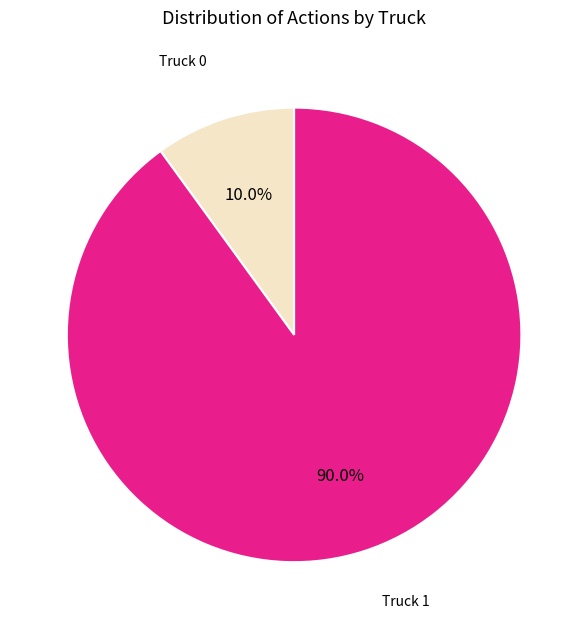

Between Truck 0 and Truck 1, which is larger?

Truck 1